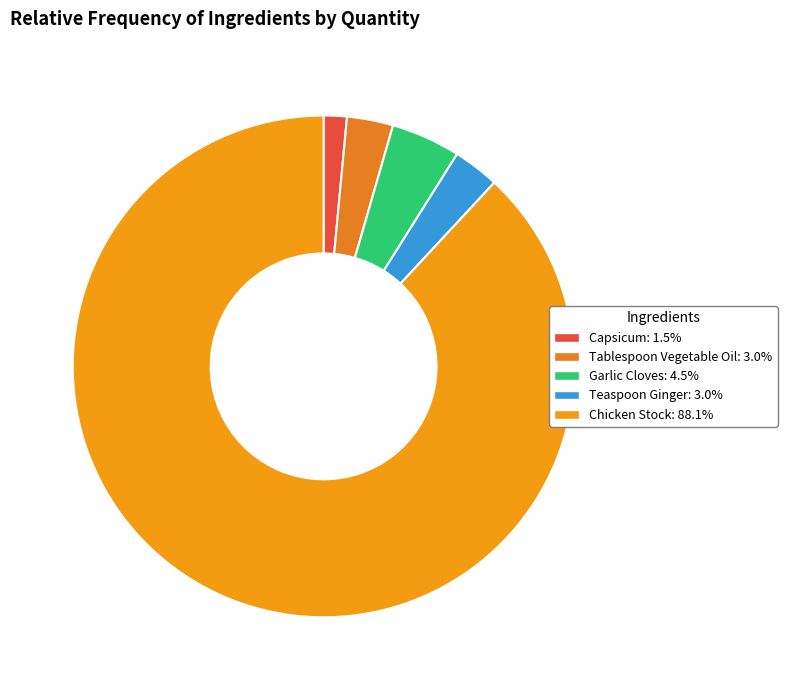

Is Garlic Cloves the majority of the pie?

No